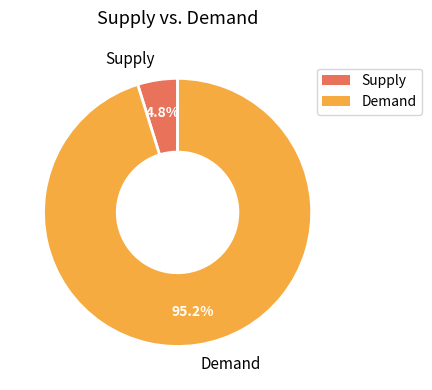

What percentage do Supply and Demand together represent?

100.0%